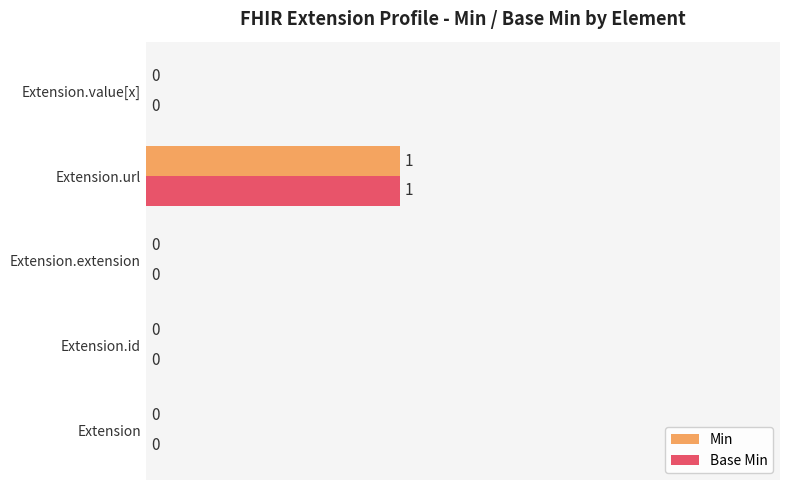

How many Min values are between 0 and 1?

5